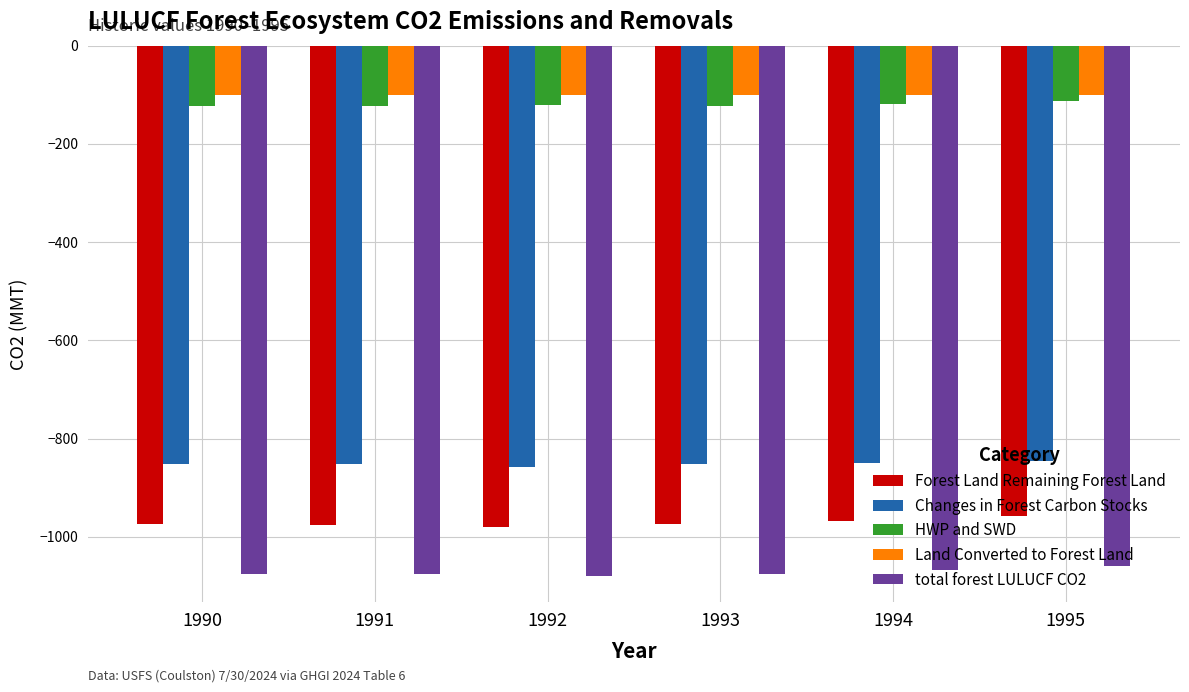

Where does the Changes in Forest Carbon Stocks series first go above -851?

1994